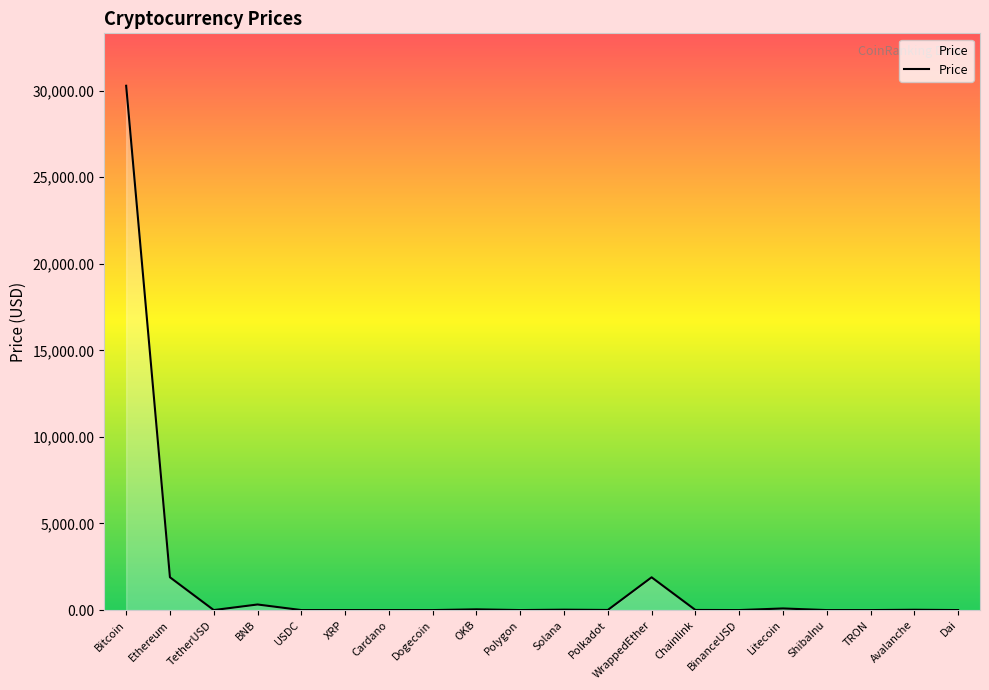

True or false: the data shows 30274.0 at Bitcoin.

True